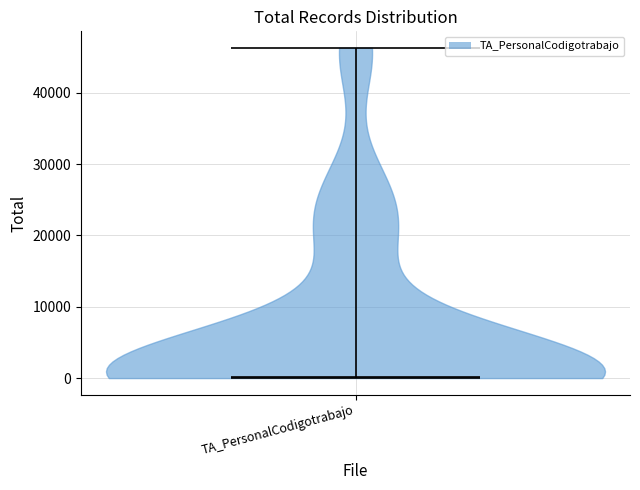

What is the lowest point the violin for TA_PersonalCodigotrabajo reaches on the y-axis? The values are not printed on the chart, so give them approximately, as read against the axis.

0